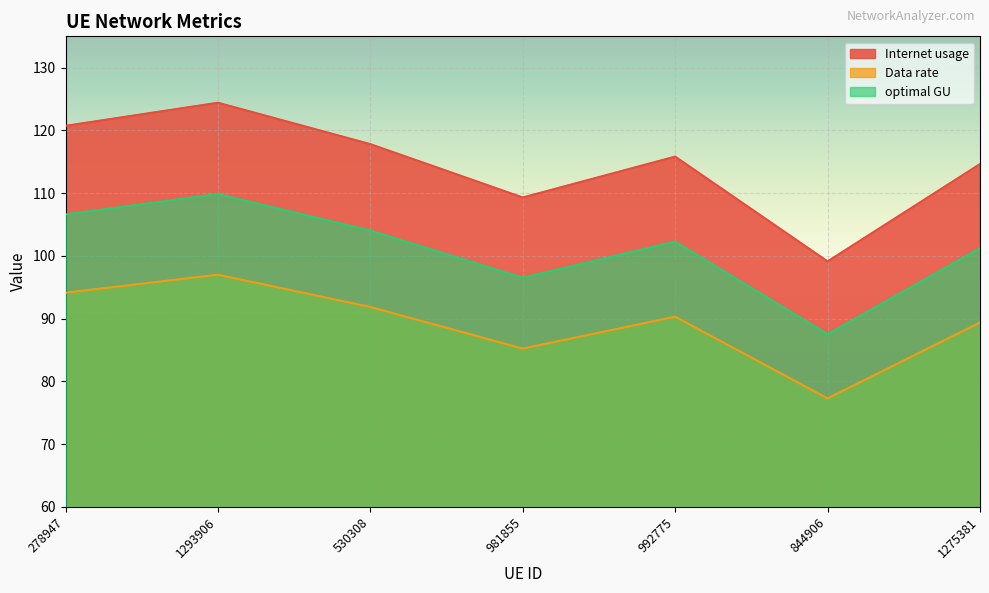

What is the sum of all Data rate values?

625.3